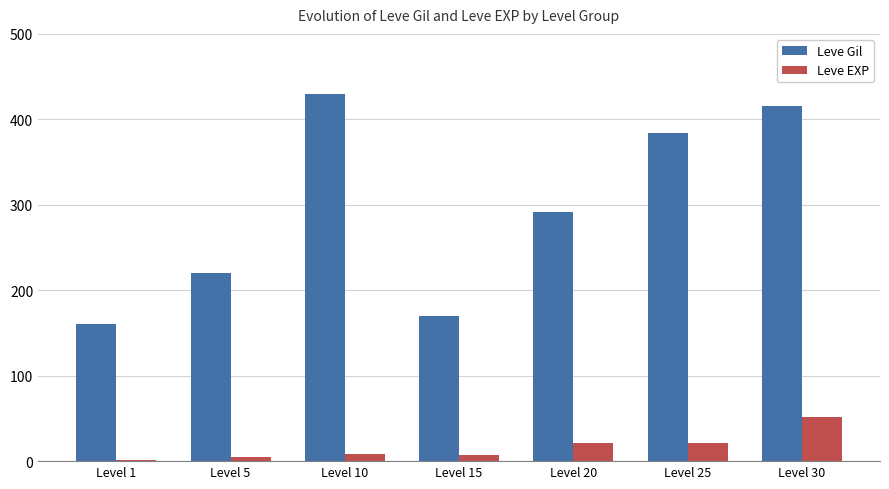

What is the total value across all series at Level 20?

313